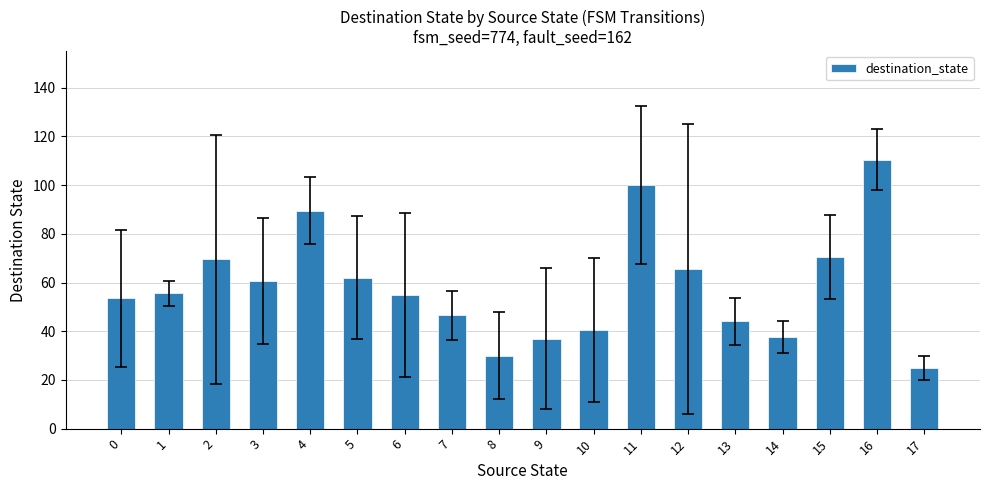

What is the ratio of the value at 2 to the value at 4?

0.8